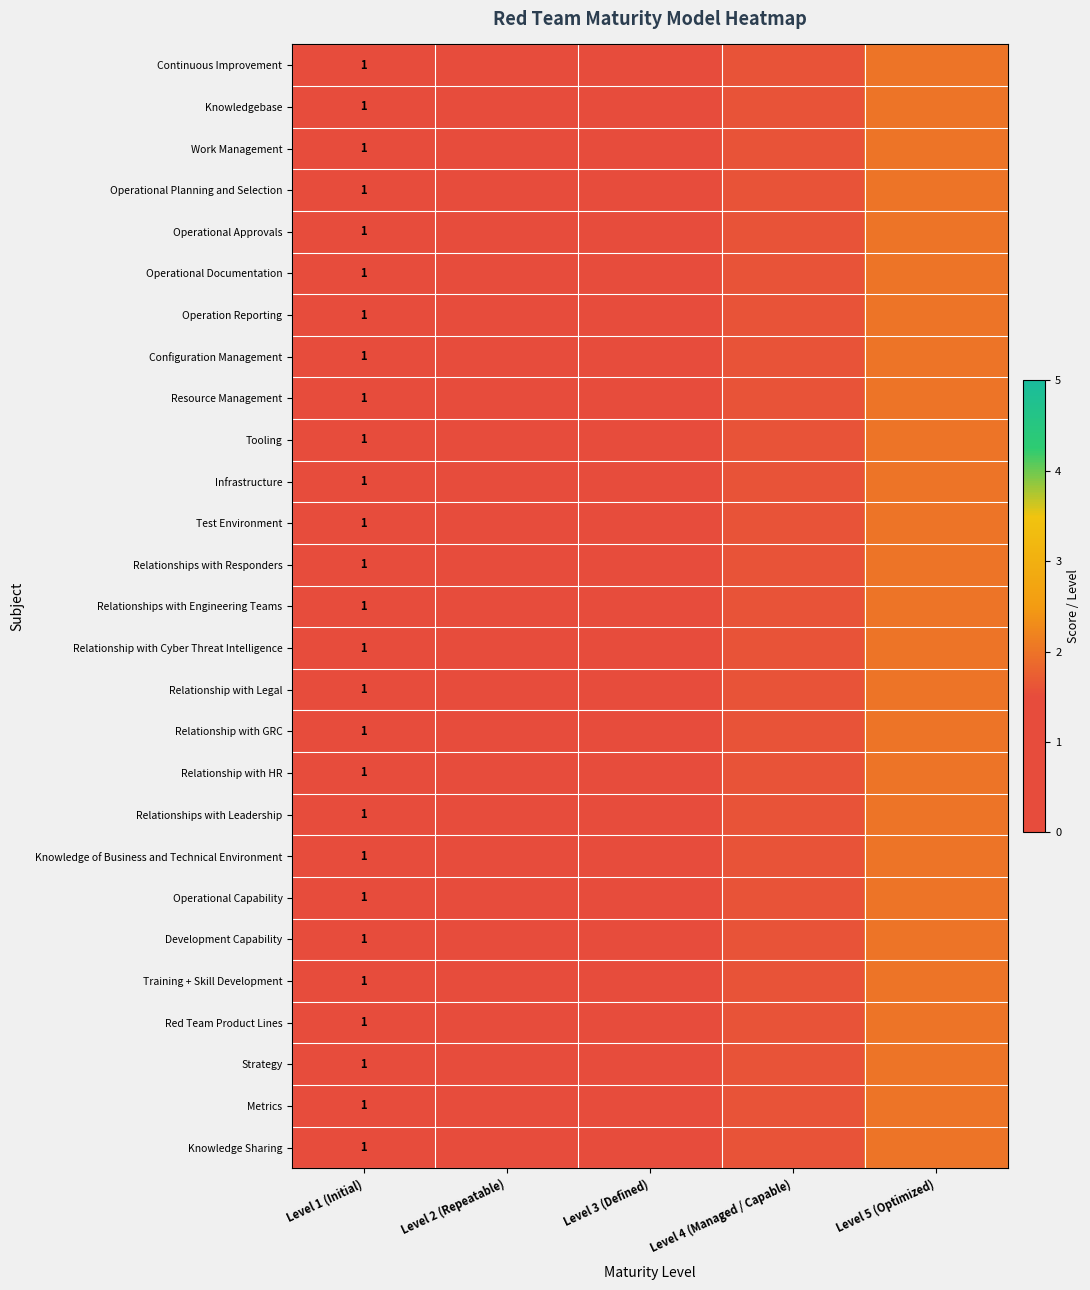

What is the total value across all series at Level 1 (Initial)?

27.0